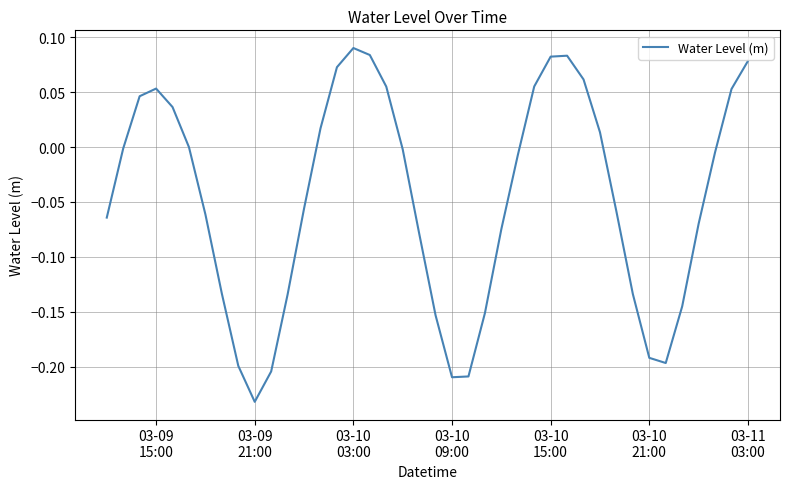

Does the chart display data point markers on the line(s)?

No